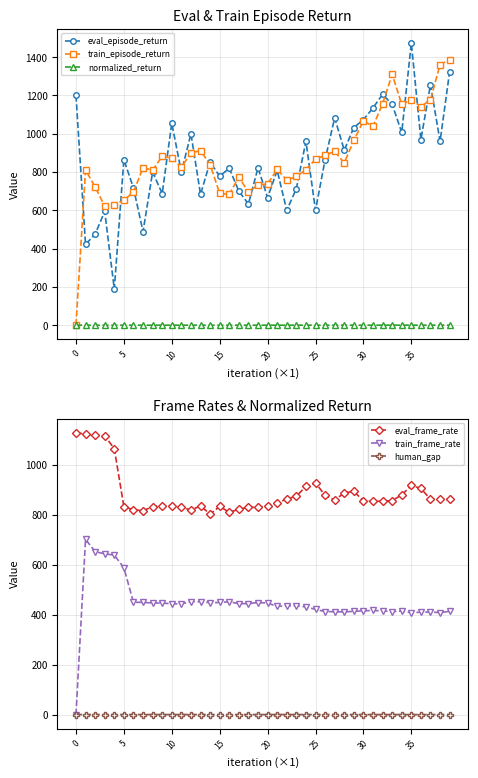

True or false: eval_frame_rate and train_frame_rate cross at least once.

False